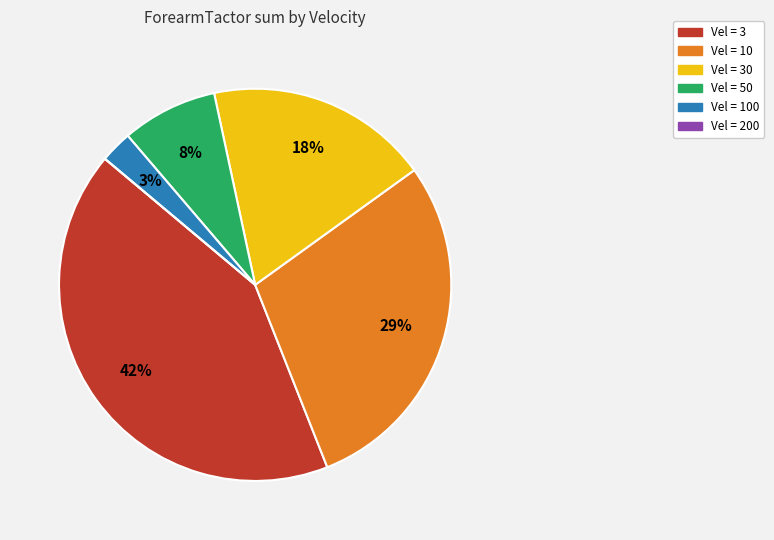

Is there any slice that represents more than half of the pie?

No